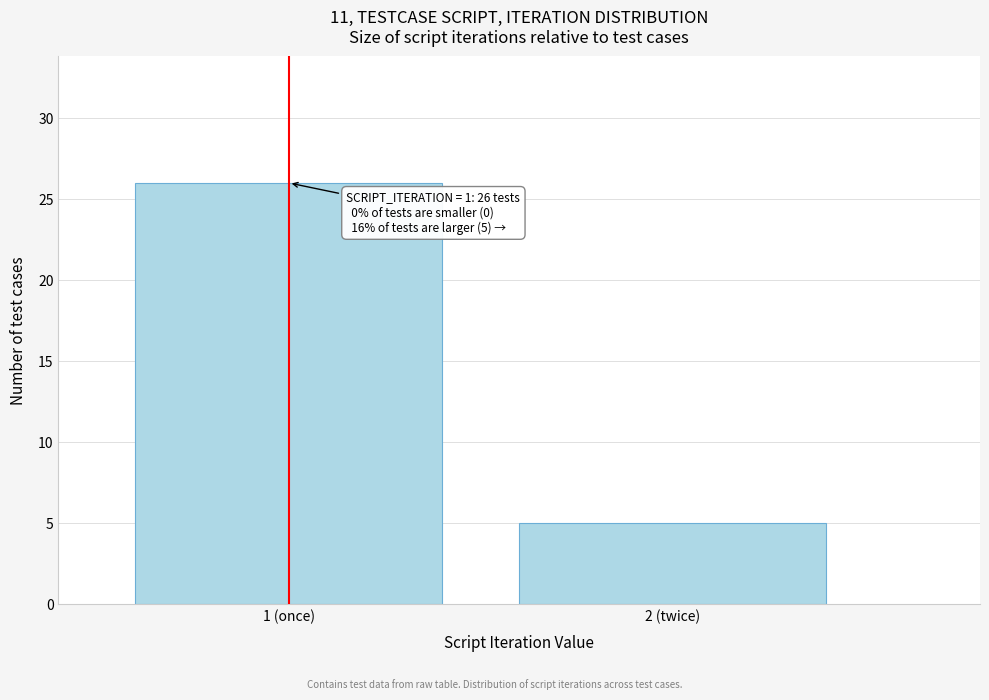

Reading right to left, what are all the values shown in this chart?

5	26